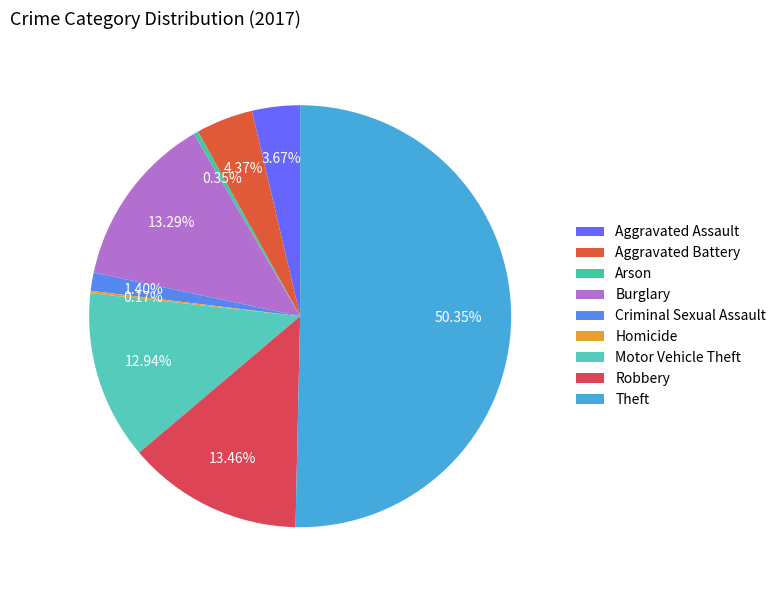

What percentage do Homicide and Arson together represent?

0.5%